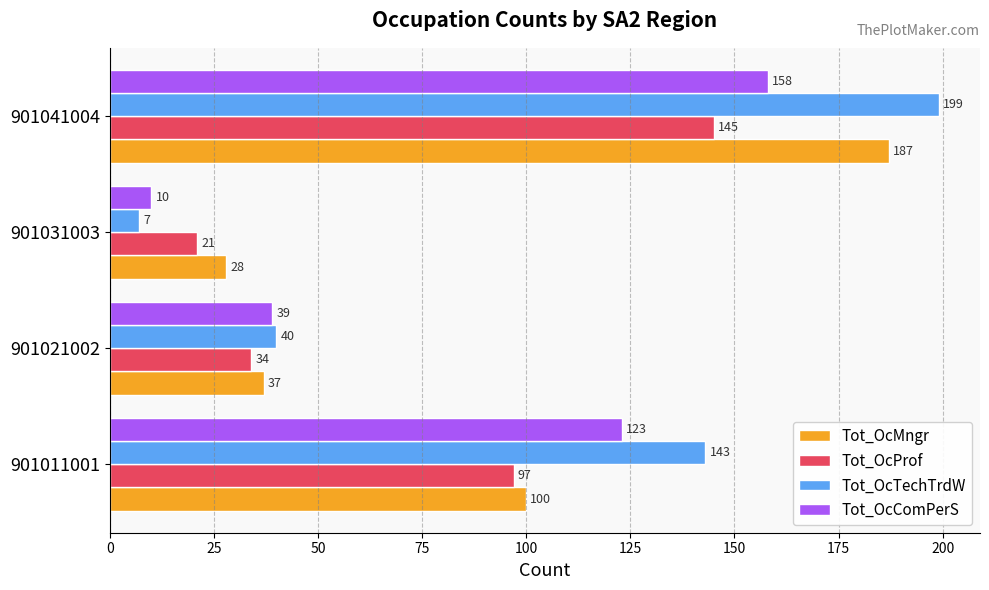

What is the difference between the highest and lowest values at 901031003?

21